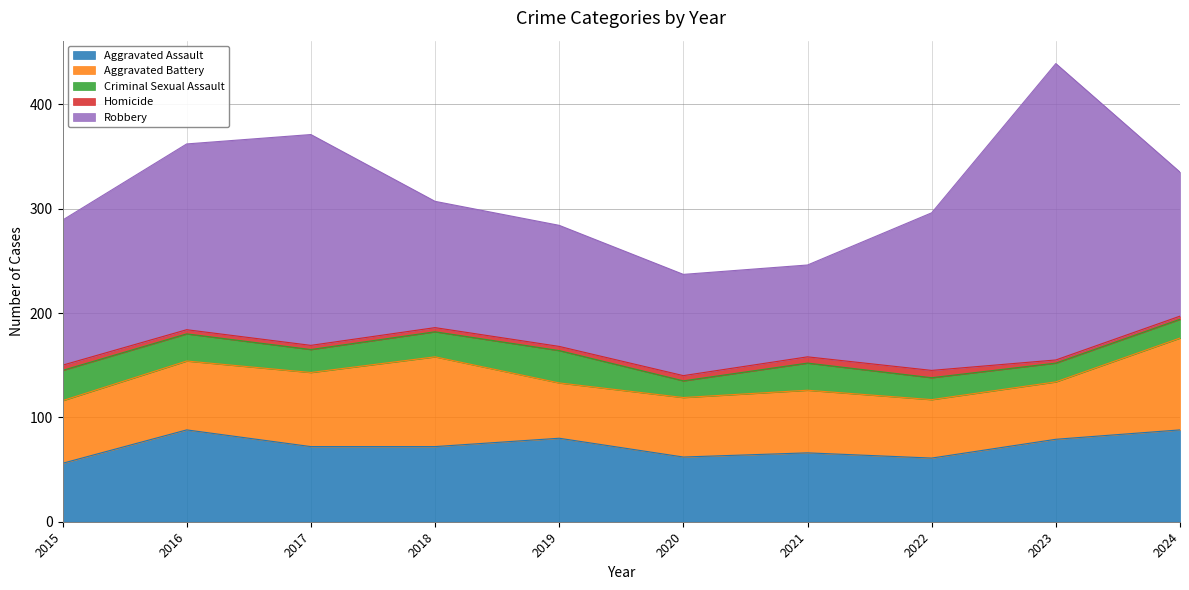

Which has a higher value, 2020 or 2021?

2021